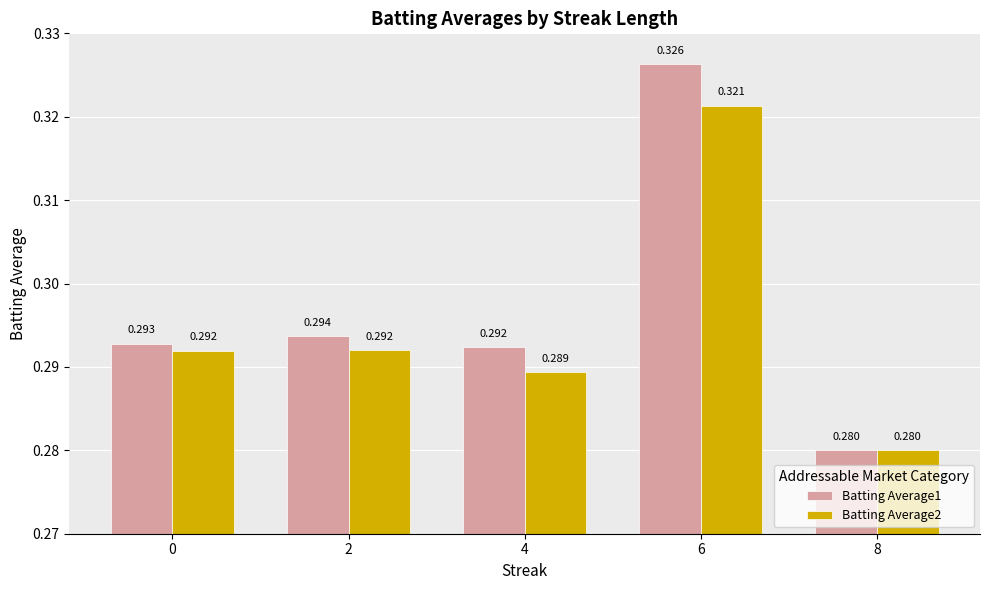

Is the value of Batting Average1 at 4 greater than the value of Batting Average2 at 8?

Yes